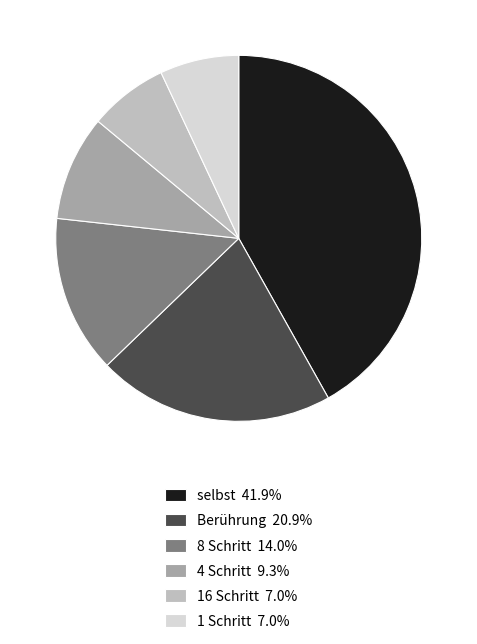

What is the ratio of the value at 4 Schritt to the value at Berührung?

0.4